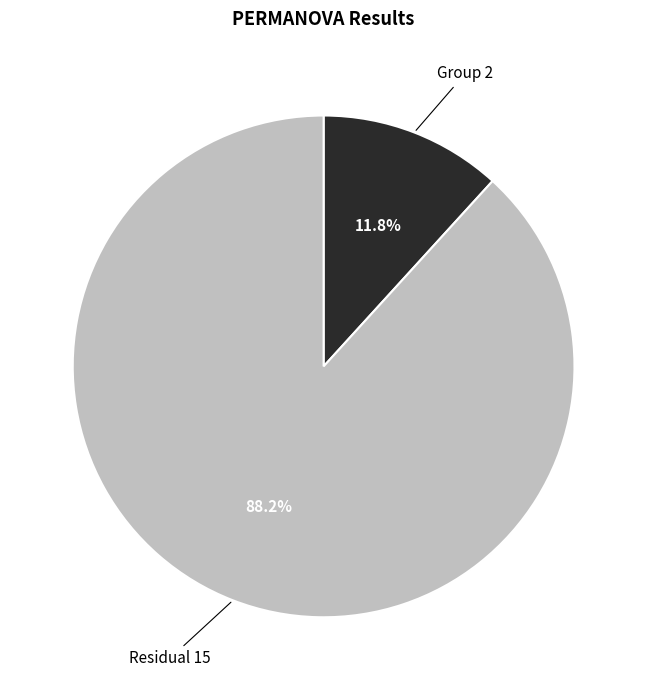

Does any single category account for the majority?

Yes